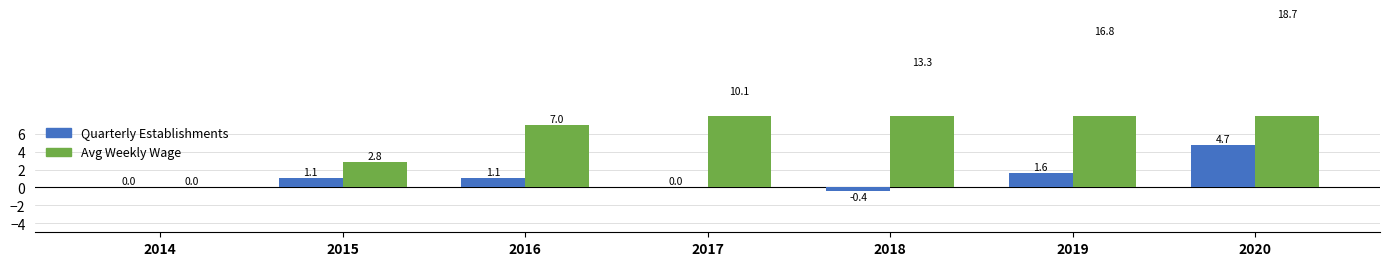

Where is Avg Weekly Wage nearest to the value 9?

2017